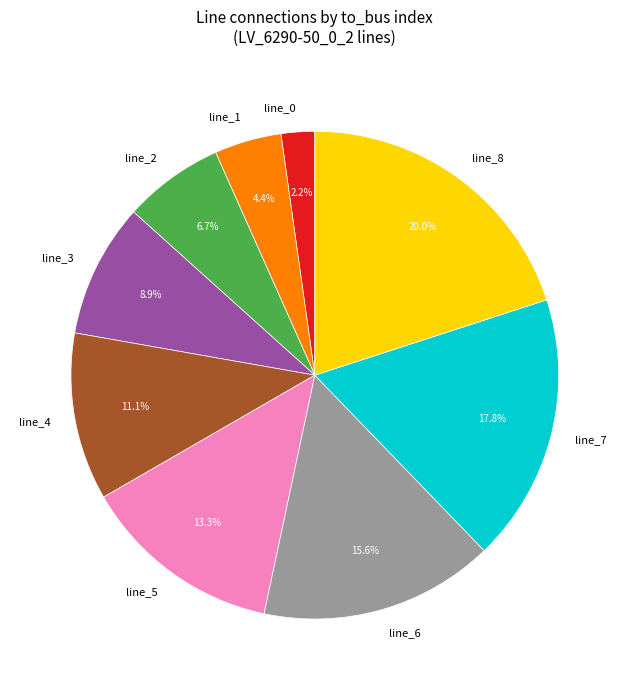

What portion of the pie excludes line_8?

80.0%